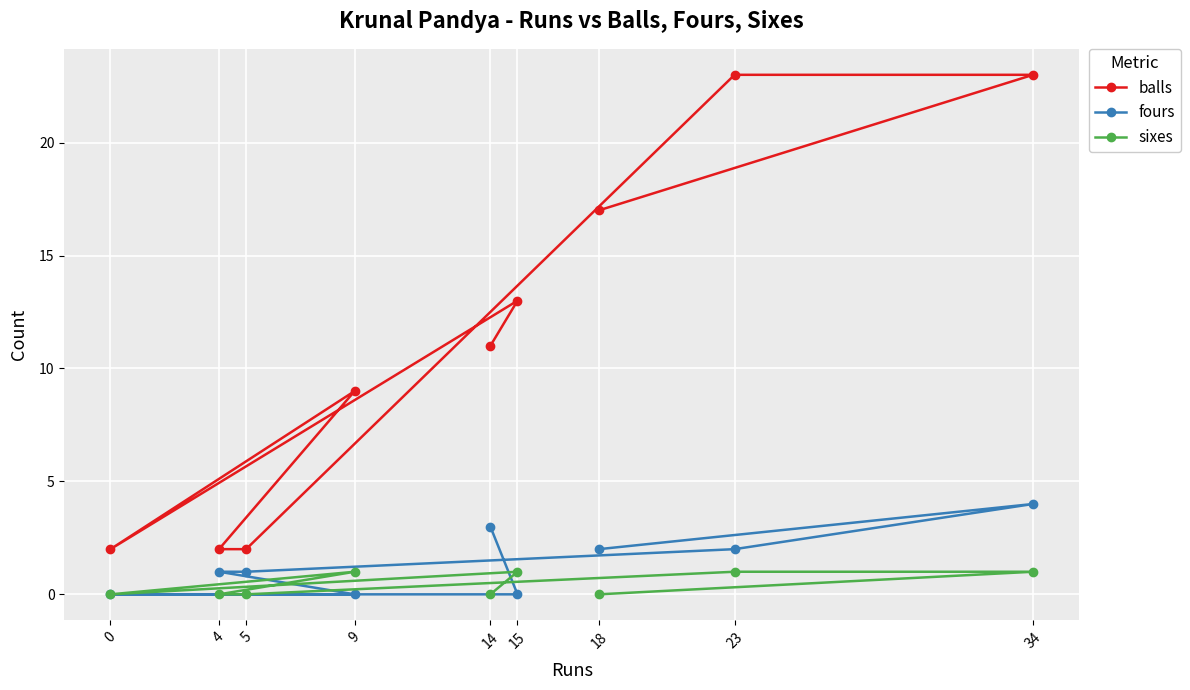

True or false: fours has more than 0 interior local peaks.

True